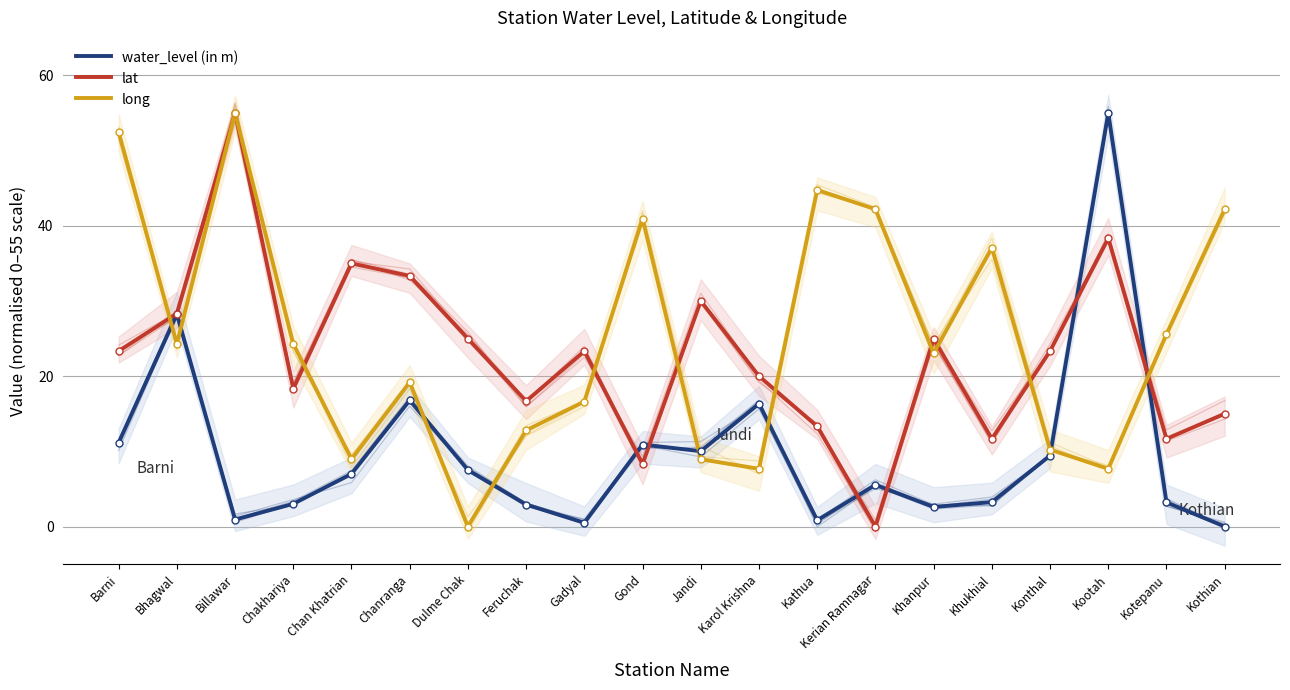

At which category is the sum across all series the highest?

Billawar